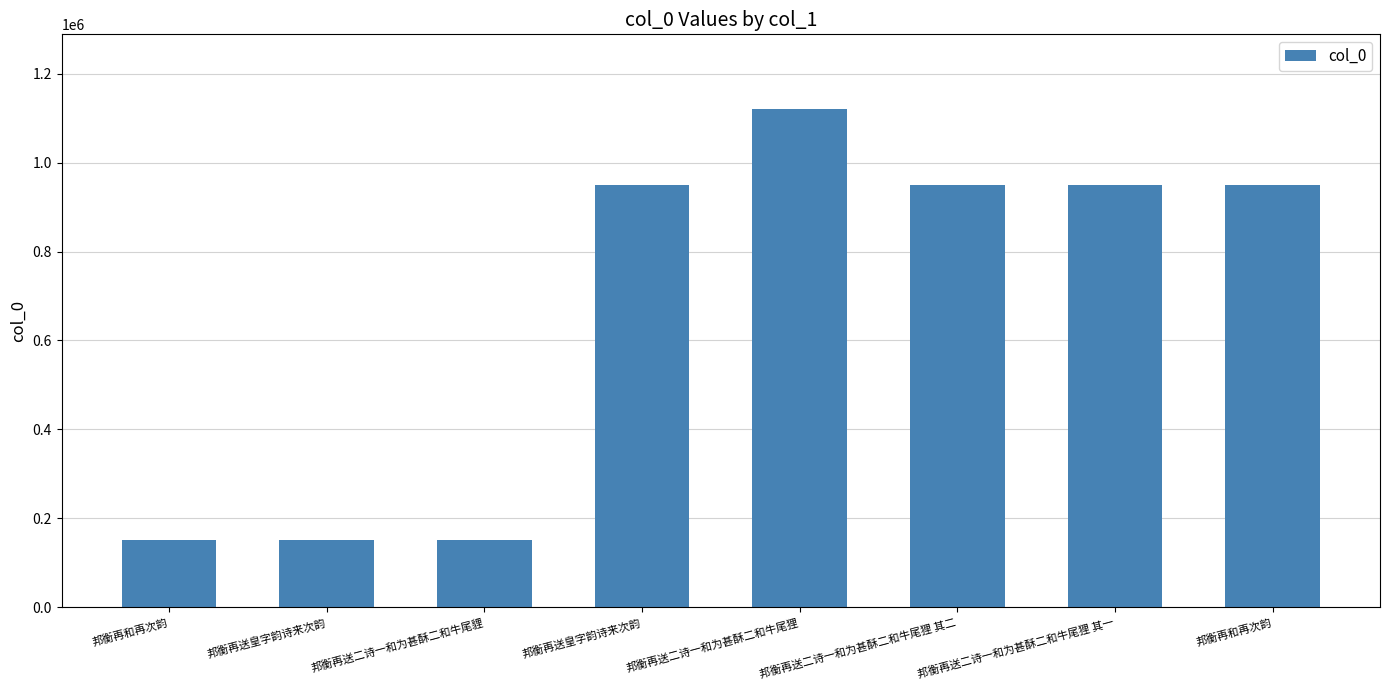

How many data points are less than 948639?

4